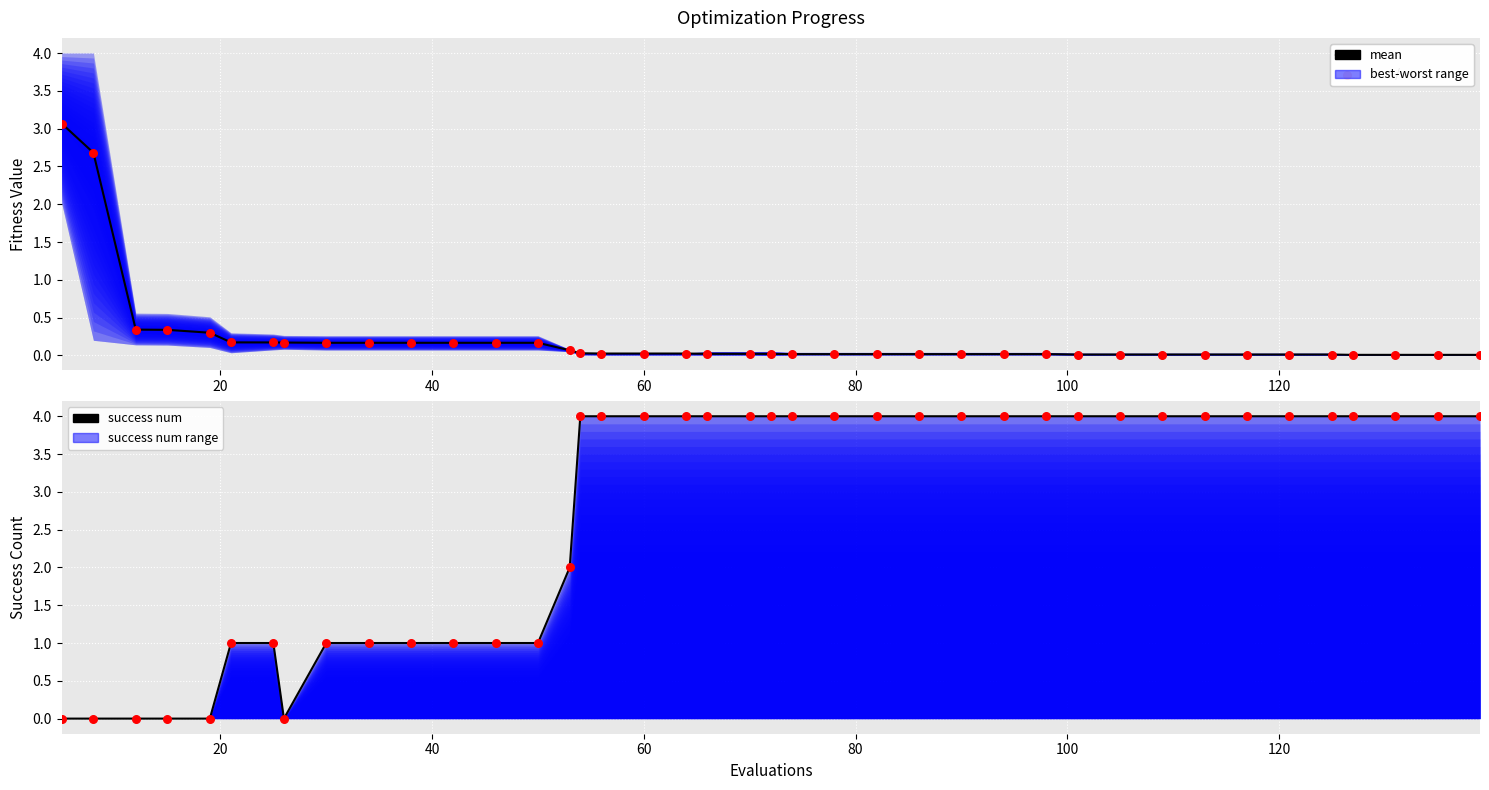

Which series contains the highest Y value?

success num (line)